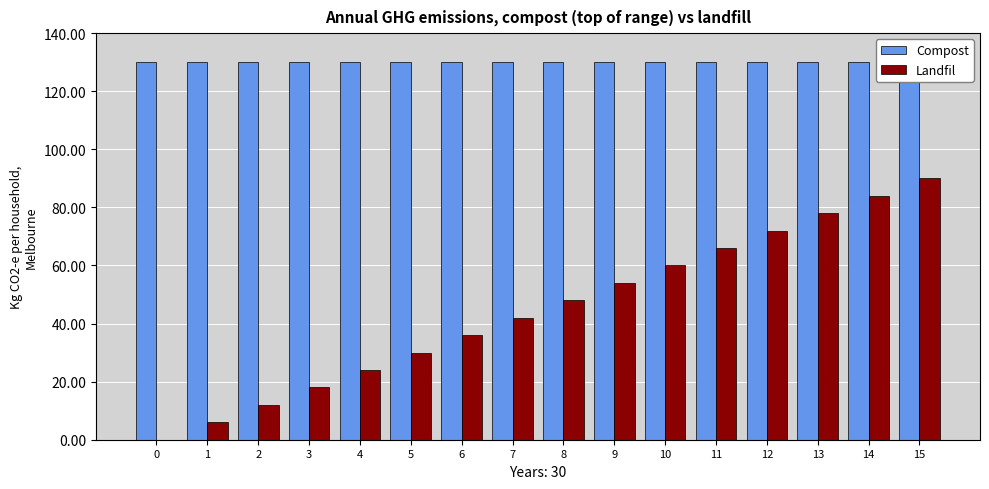

Reading left to right, extract all data points from this chart.

Compost: 0=130	1=130	2=130	3=130	4=130	5=130	6=130	7=130	8=130	9=130	10=130	11=130	12=130	13=130	14=130	15=130
Landfil: 0=0	1=6	2=12	3=18	4=24	5=30	6=36	7=42	8=48	9=54	10=60	11=66	12=72	13=78	14=84	15=90